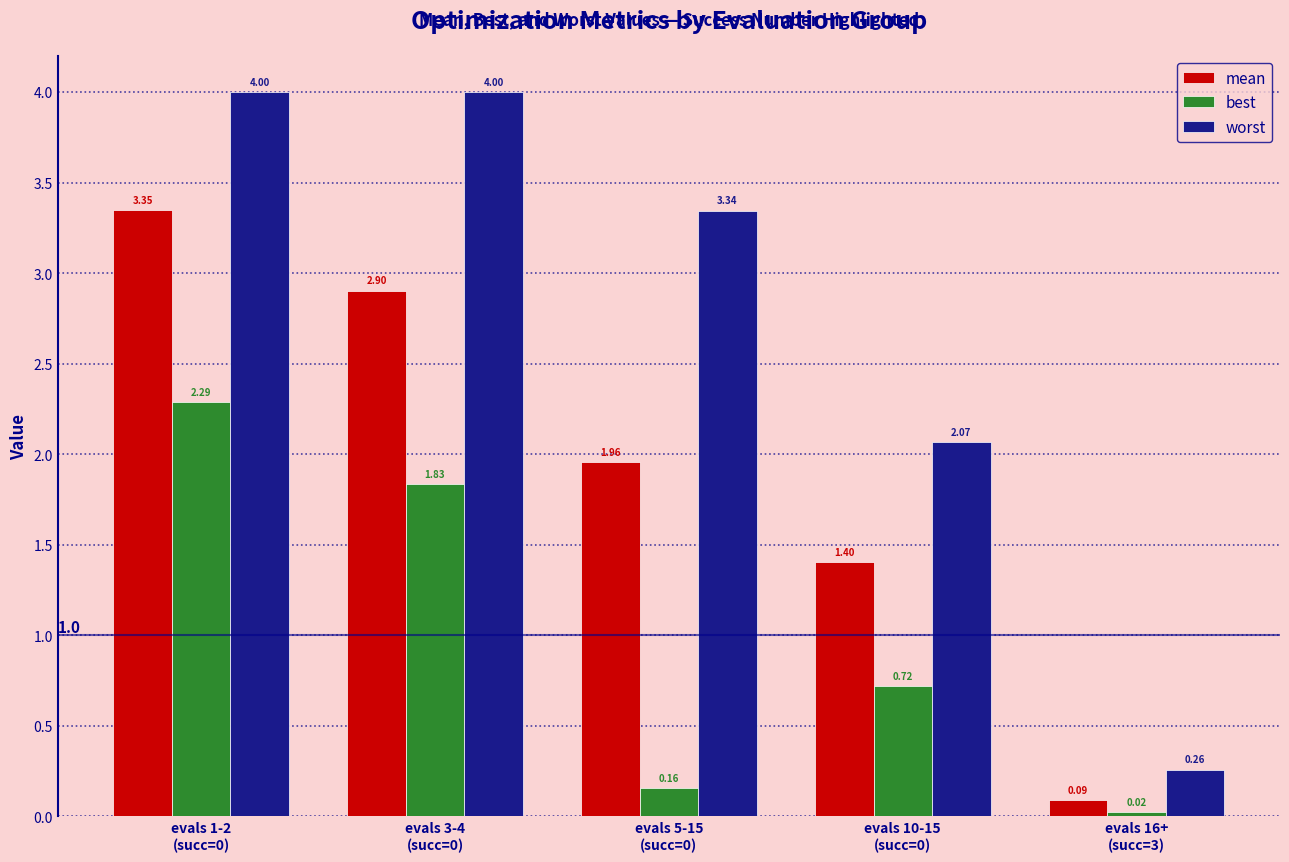

Is it true that mean equals 1.2 at evals 1-2
(succ=0)?

False